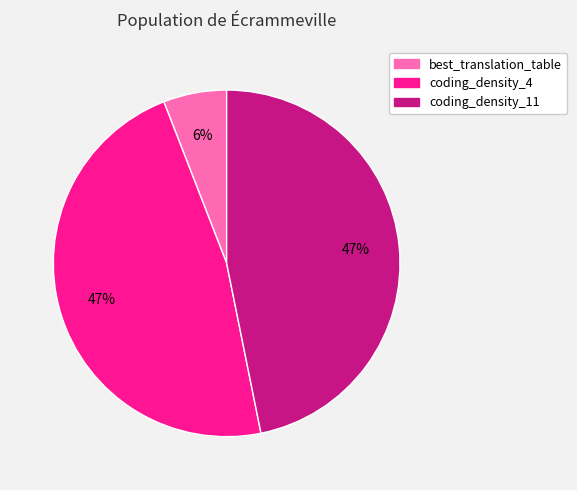

To the nearest percent, what portion does coding_density_4 represent?

47%